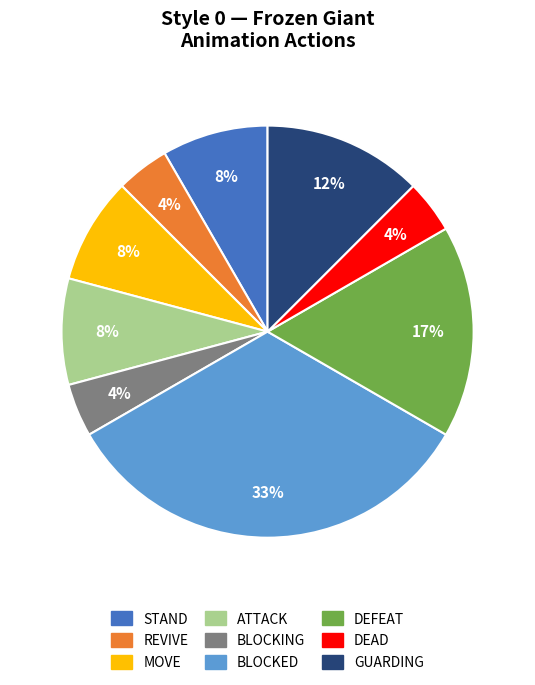

What percentage is the DEFEAT slice, to the nearest percent?

17%